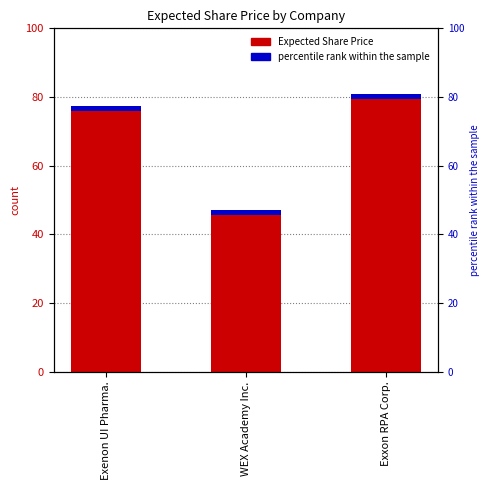

The chart shows a value of 47.0 at WEX Academy Inc.. True or false?

True